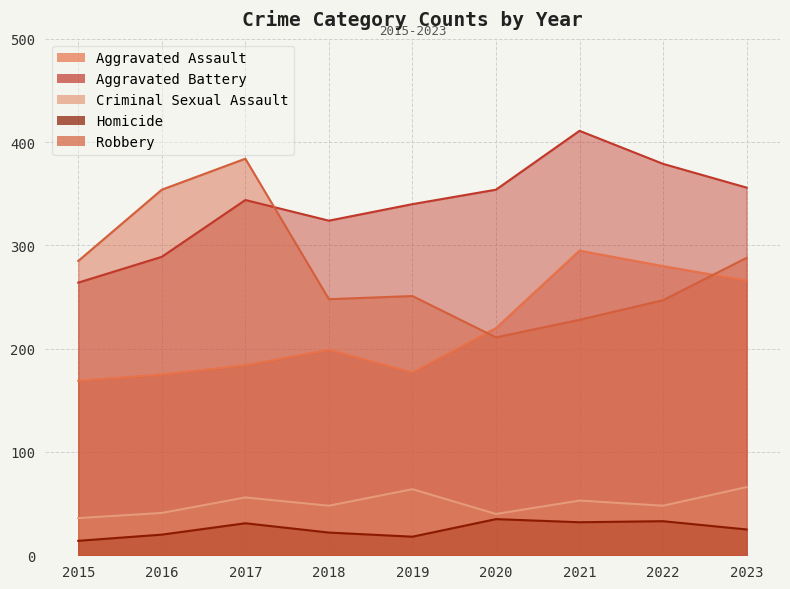

What value does the Criminal Sexual Assault series have at 2022, to the nearest 10?

50